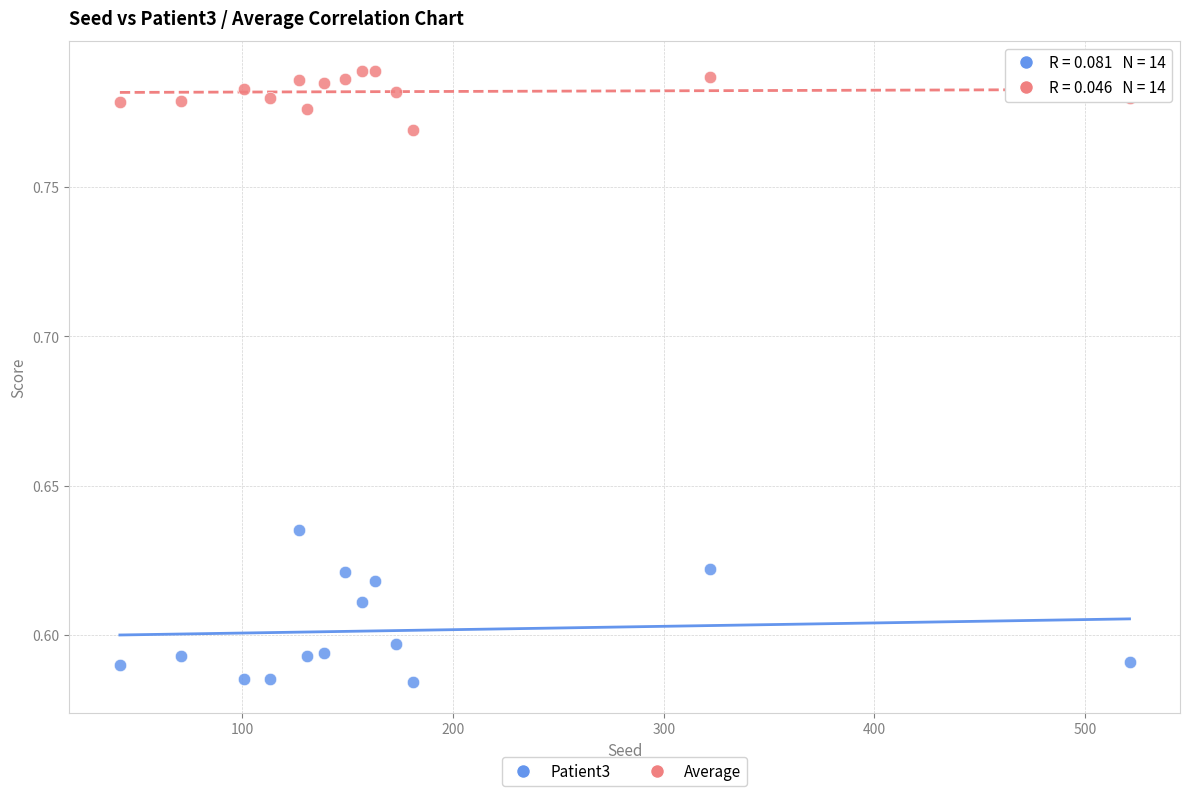

Which series contains the lowest Y value?

Patient3